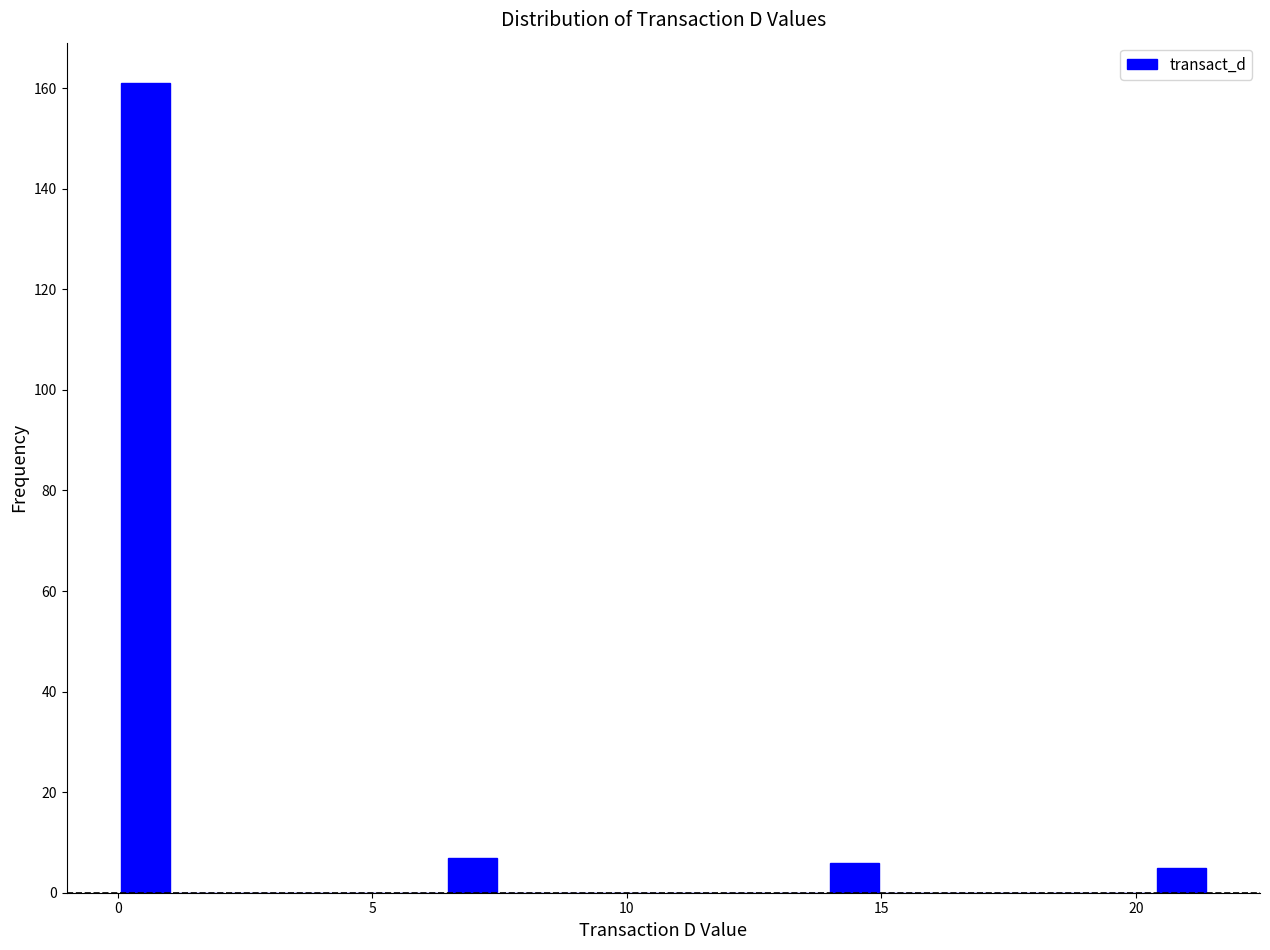

Around what value on the x-axis is the tallest bar? Give the approximate position of its centre, as read against the axis.

0.5